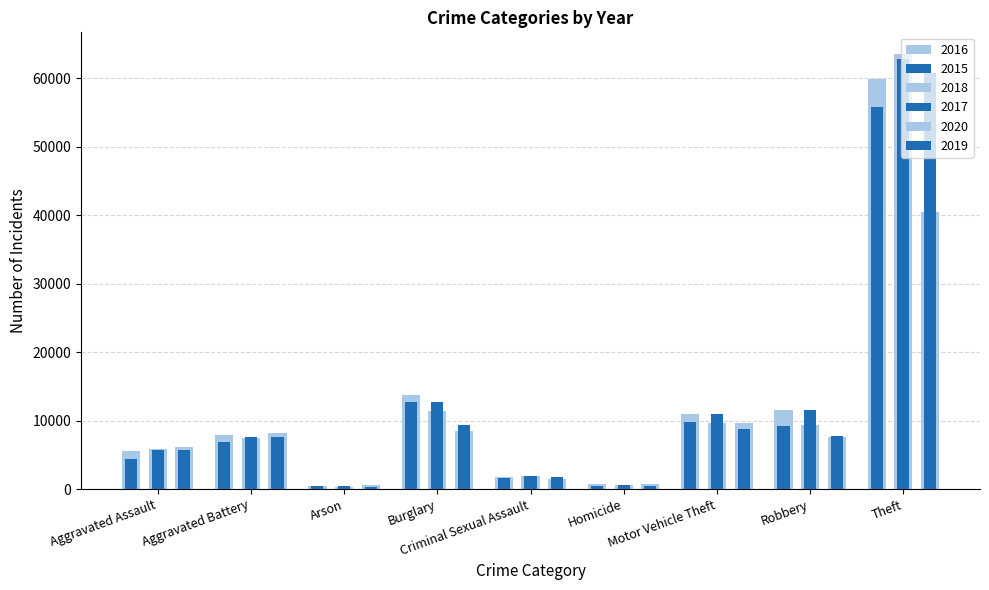

Are the bars grouped side by side (vs. stacked)?

Yes